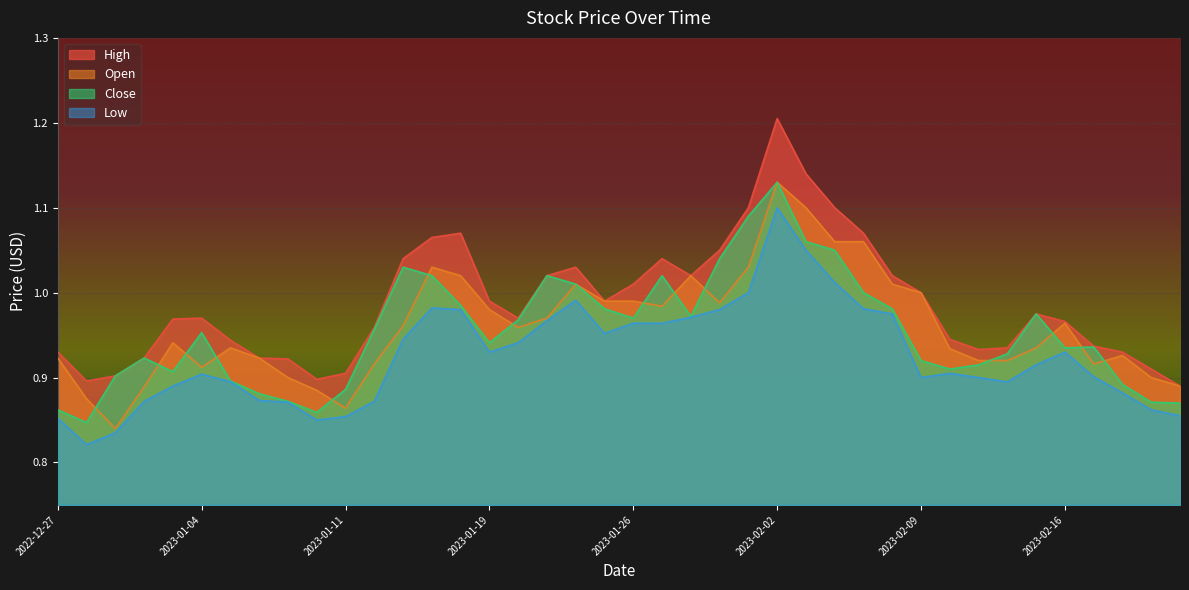

What is the maximum value shown in the chart?

1.2